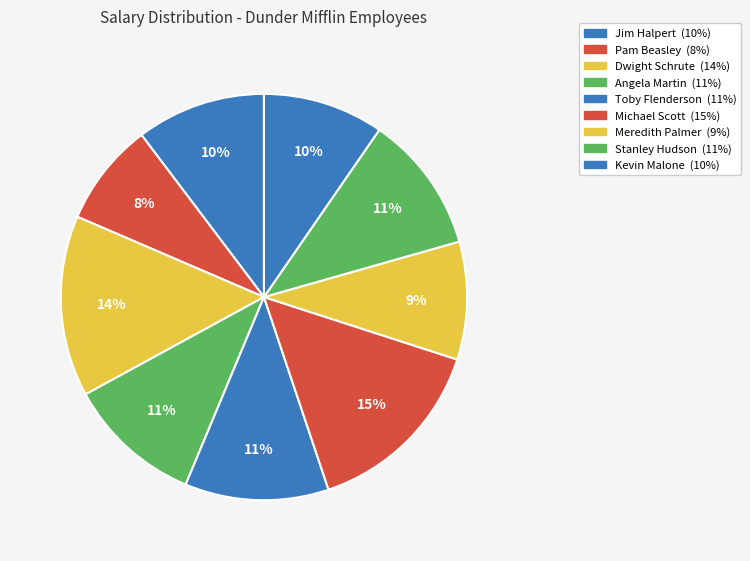

Count the number of slices in the pie.

9